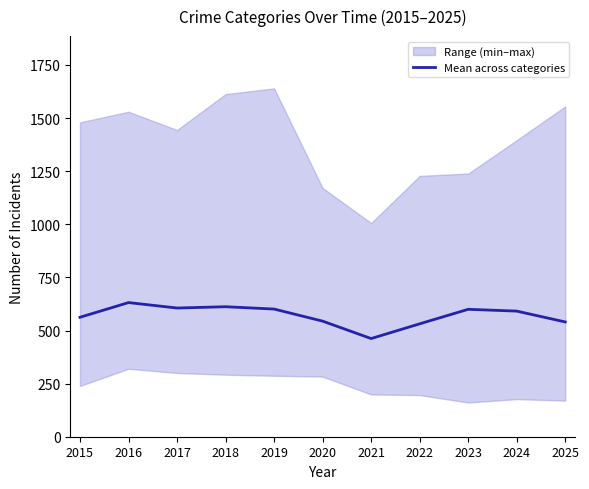

What is the average value?

571.1